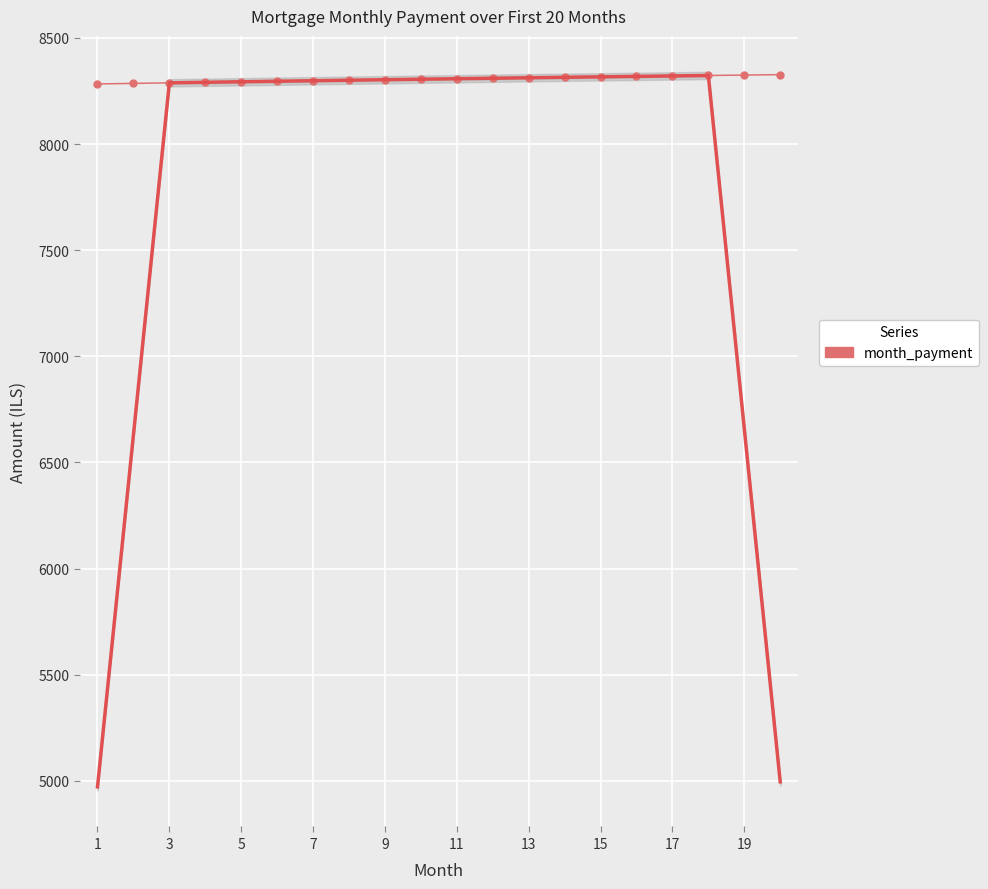

The chart shows a value of 13042.1 at 11. True or false?

False